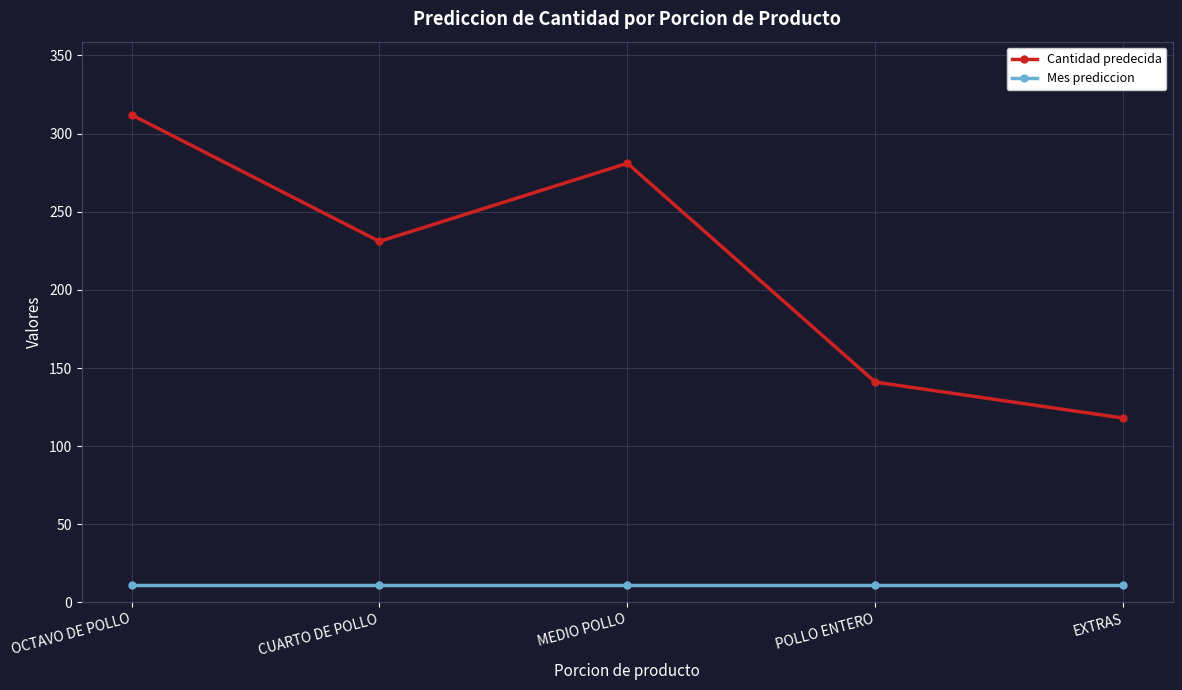

What is the minimum value shown in the chart?

11